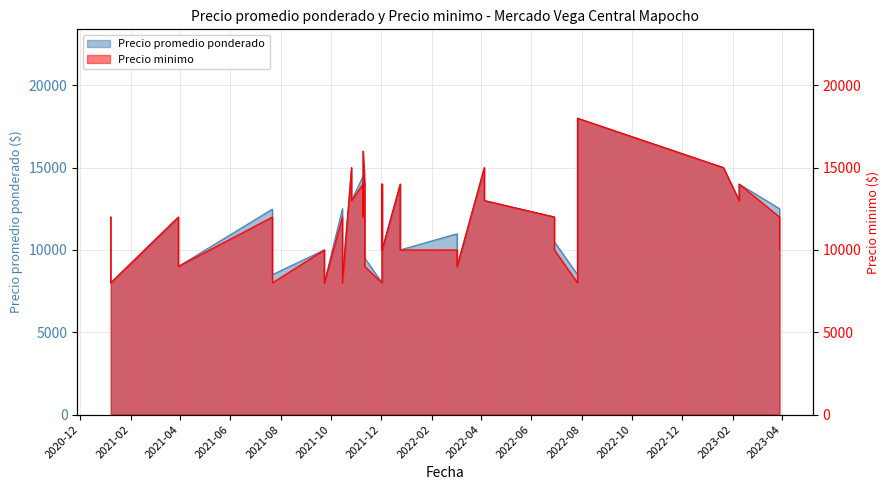

Between 2021-12-02 and 2023-01-20, which series saw the biggest shift?

Precio promedio ponderado